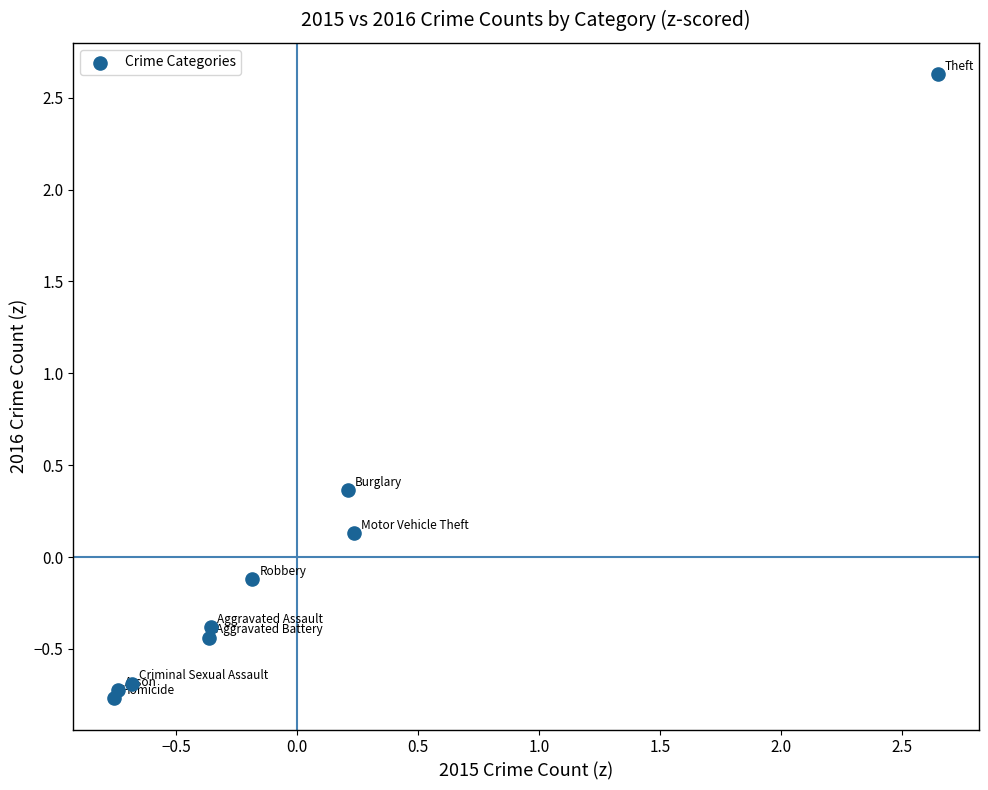

What is the range of Y values (max minus min)?

3.4